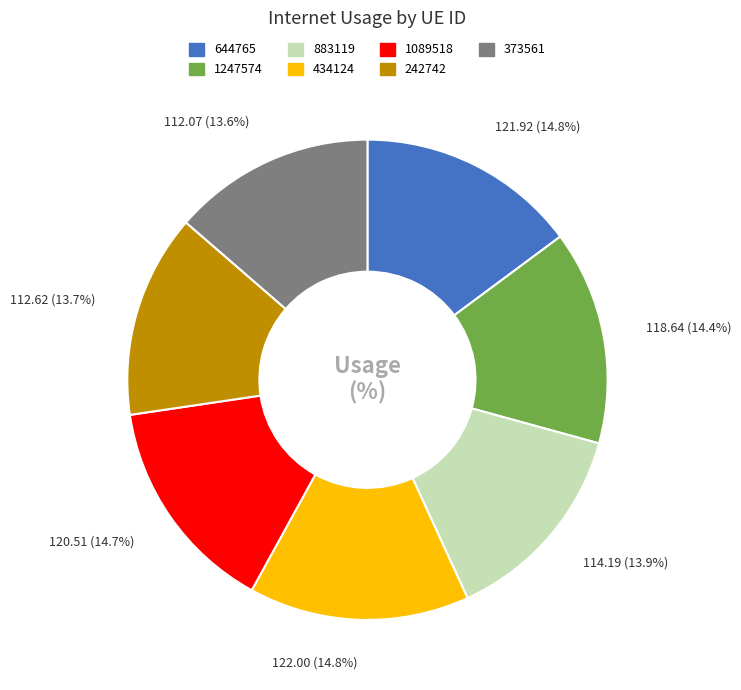

Is it true that 242742 is 5% of the pie?

False